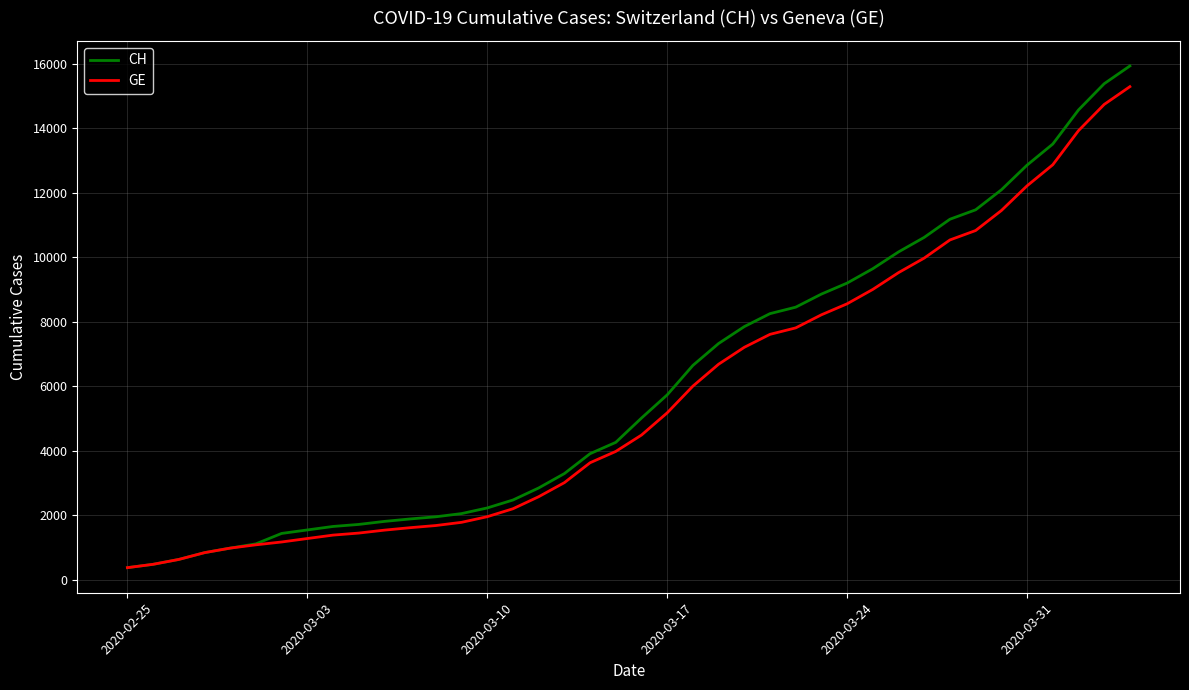

Which series has the largest range (max minus min)?

CH